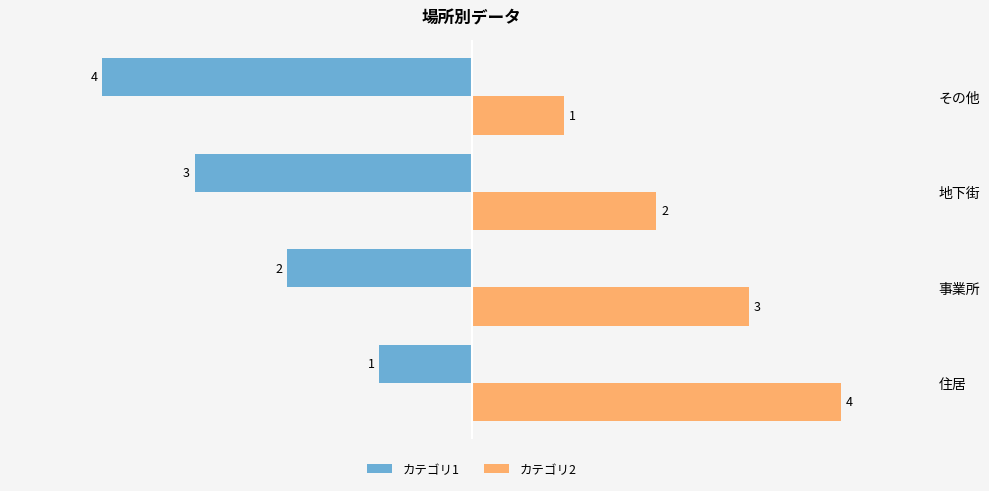

Count the カテゴリ2 values in the range 2 to 4.

3